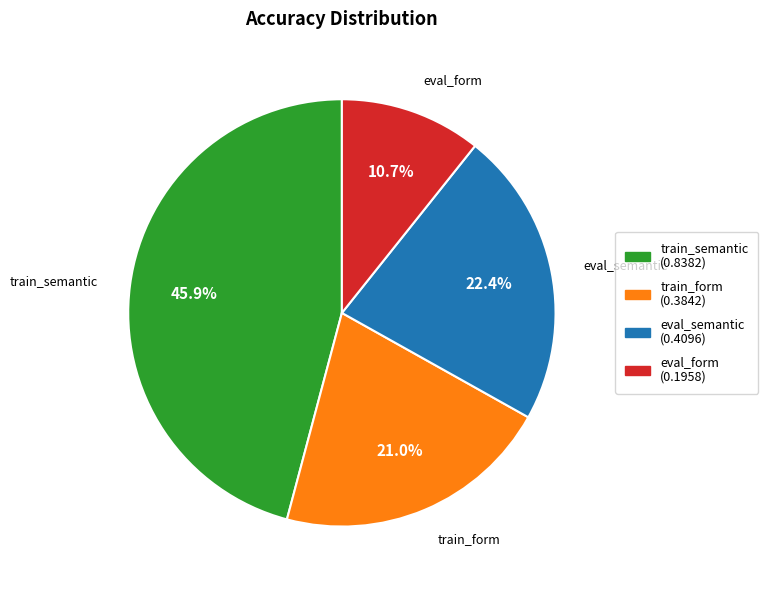

Rank the categories by value from highest to lowest.

train_semantic, eval_semantic, train_form, eval_form